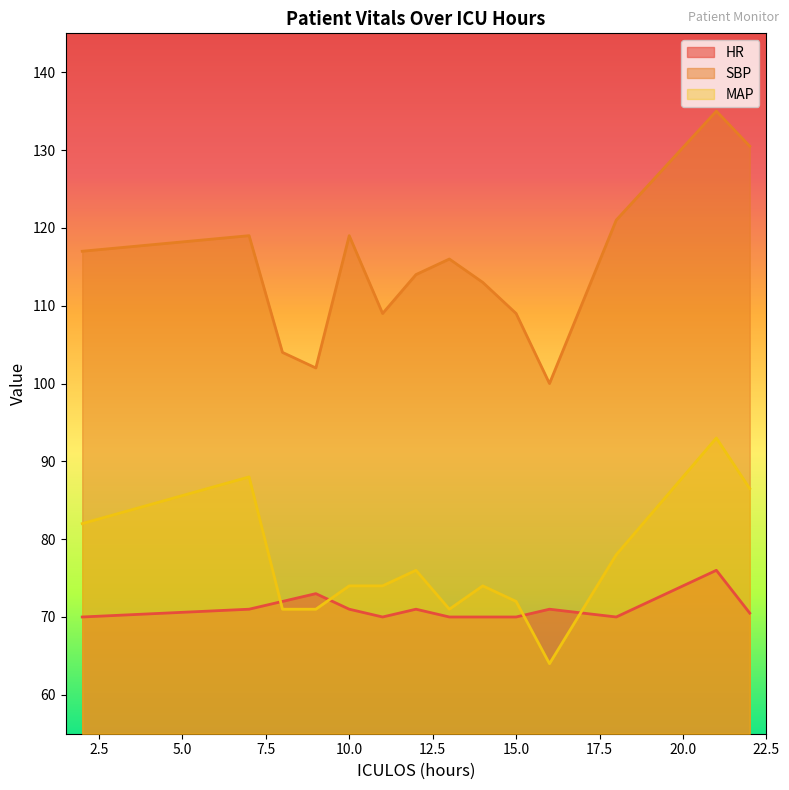

What are all the series names shown in the legend?

HR, SBP, MAP